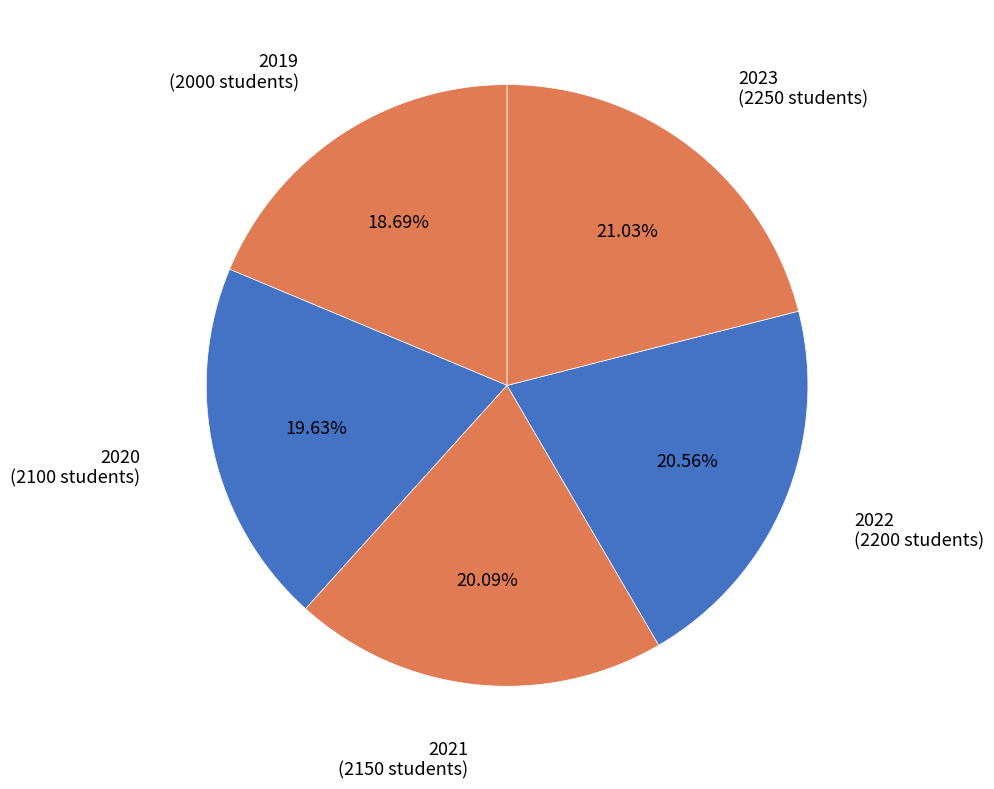

Do 2023 and 2021 together represent more than half of the pie?

No